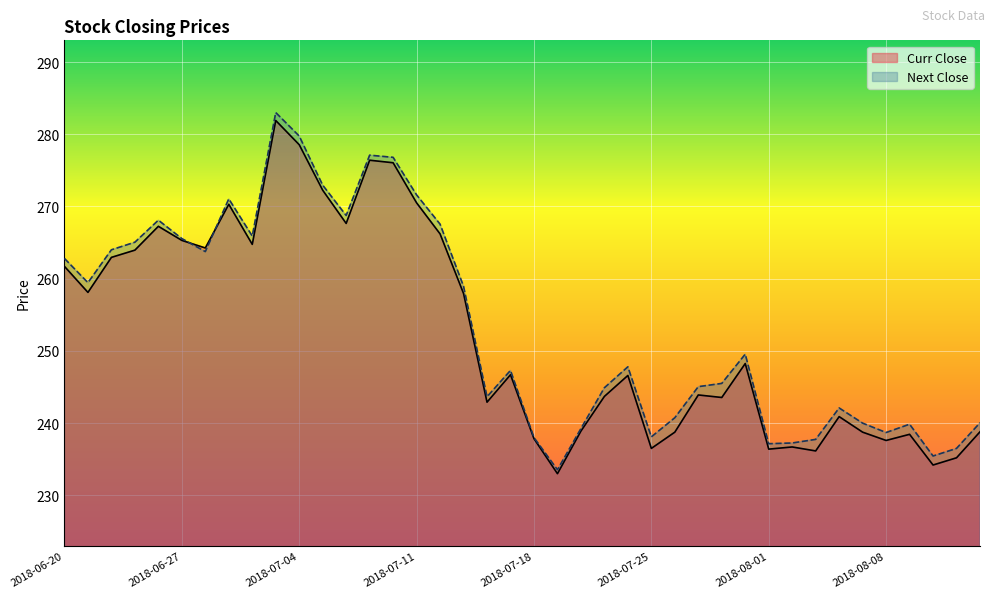

At which label is Next Close closest to 258?

2018-07-13